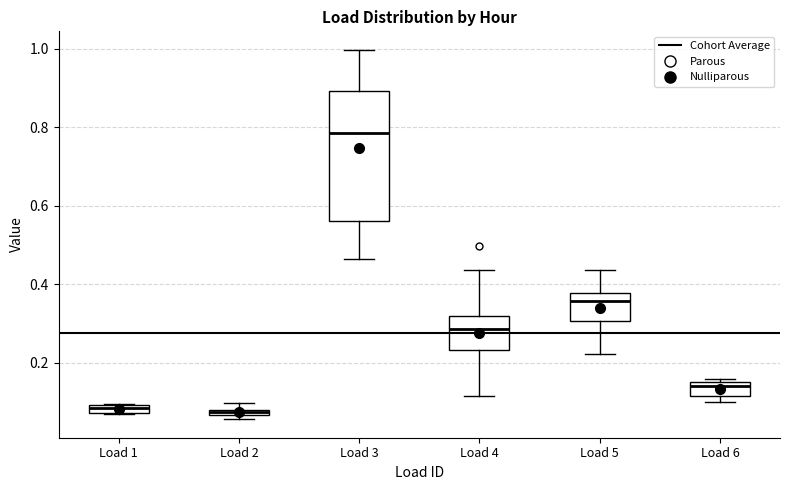

Where does the upper whisker of the box for Load 3 end on the y-axis? The values are not printed on the chart, so give them approximately, as read against the axis.

1.00